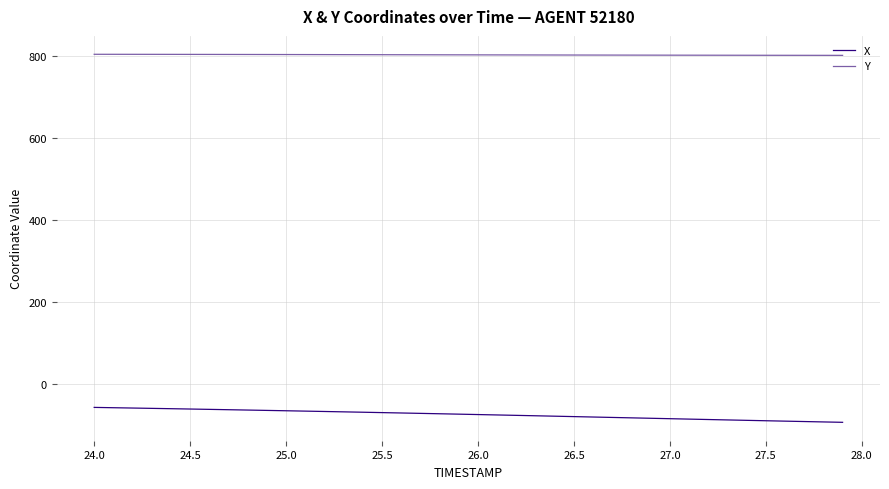

Which series has the largest total across all categories?

Y